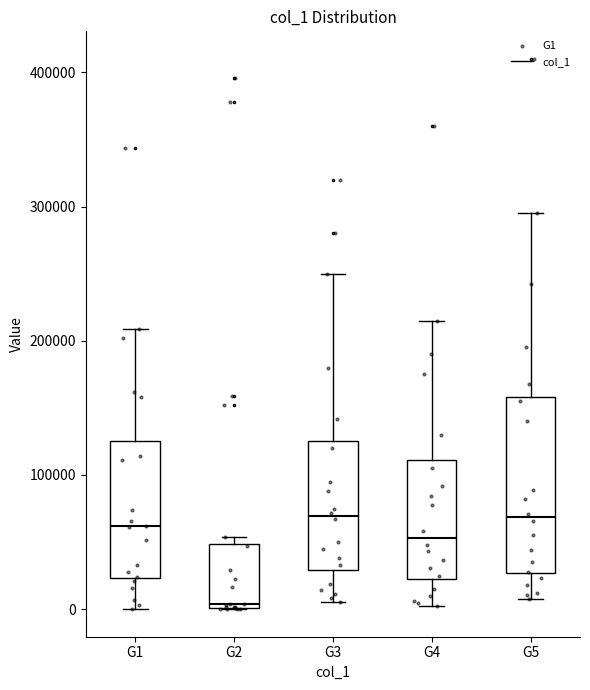

Which box is the tallest, from its lower edge to its upper edge?

G5